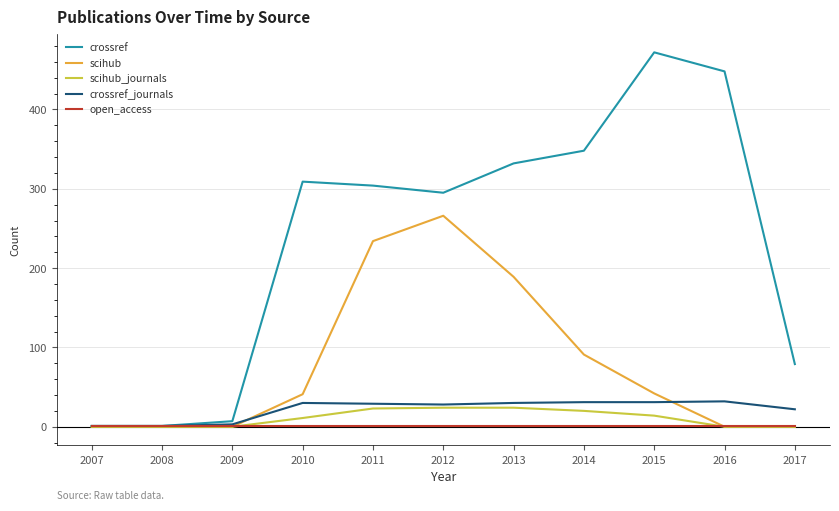

How many interior local peaks does the crossref series have?

2